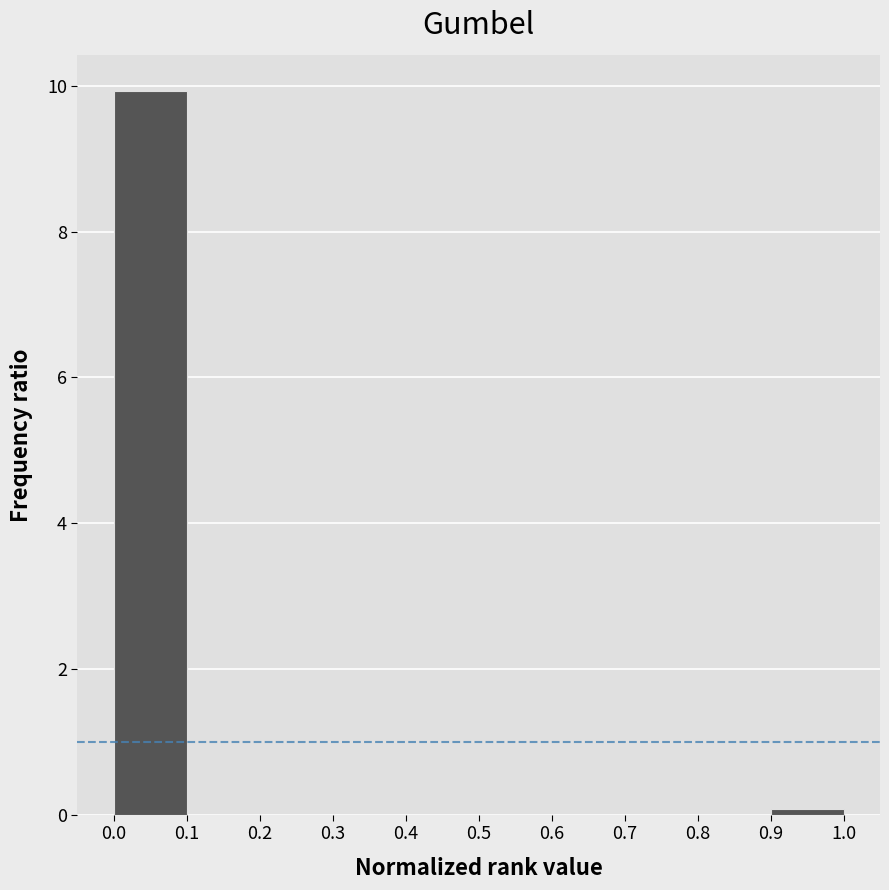

Reading left to right, transcribe this chart: for each bar, give the range it covers on the x-axis and its height. The values are not printed on the chart, so give them approximately, as read against the axis.

0.0 to 0.1: 10
0.1 to 0.2: 0
0.2 to 0.3: 0
0.3 to 0.4: 0
0.4 to 0.5: 0
0.5 to 0.6: 0
0.6 to 0.7: 0
0.7 to 0.8: 0
0.8 to 0.9: 0
0.9 to 1.0: under 0.2